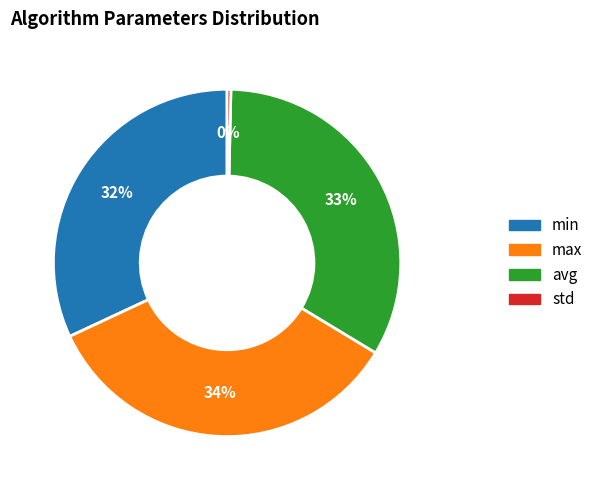

Is it true that std is 10% of the pie?

False